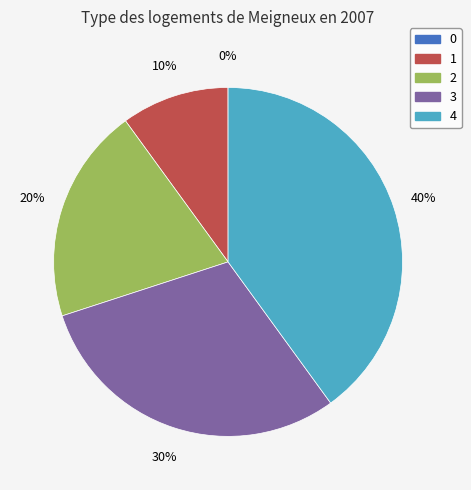

Is it true that 2 is 27% of the pie?

False